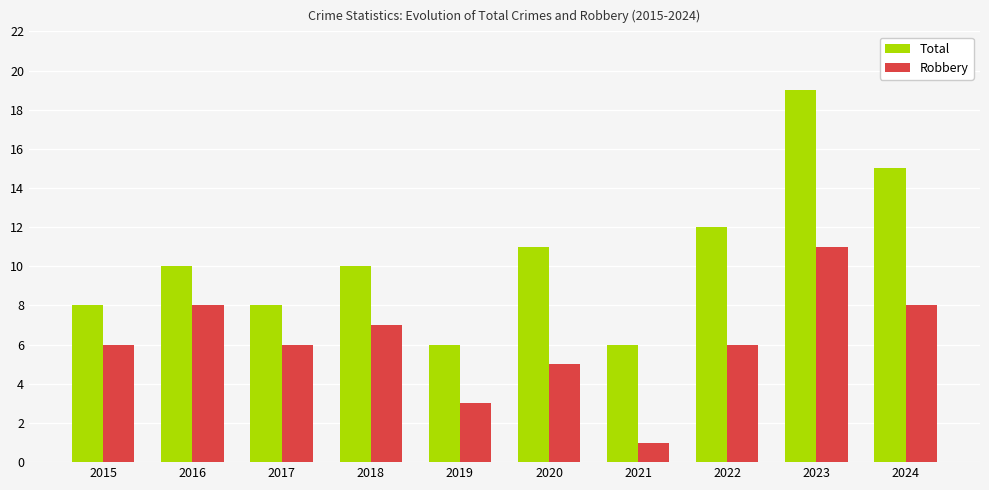

How many data points does each series have?

10